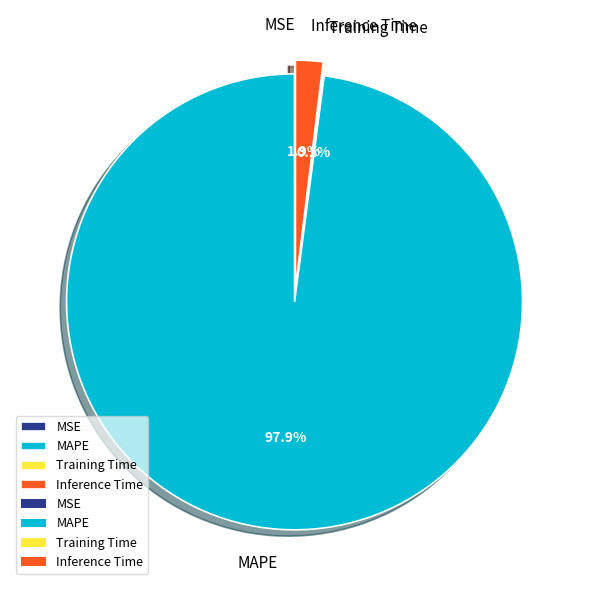

What is the smallest slice in the pie chart?

MSE